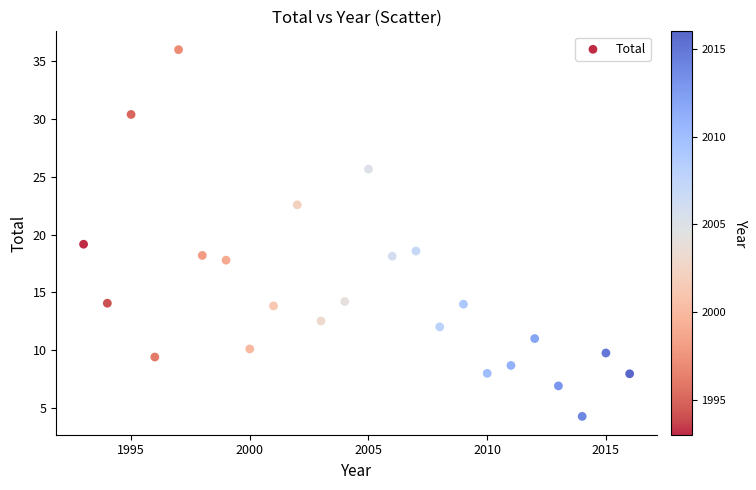

What Y value in the scatter plot is closest to 20?

19.2